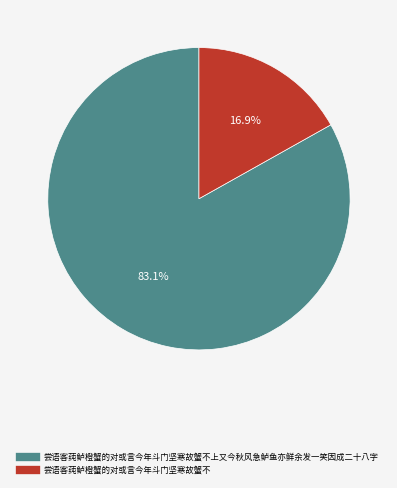

Does any single category account for the majority?

Yes